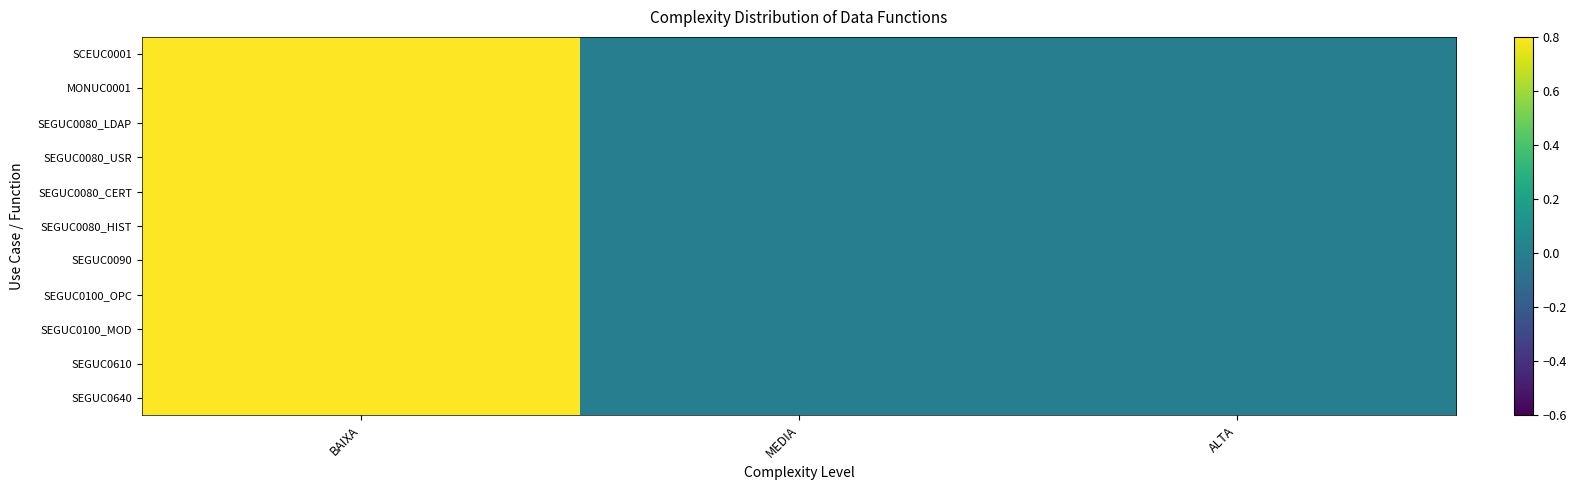

Count the number of data series in this chart.

11